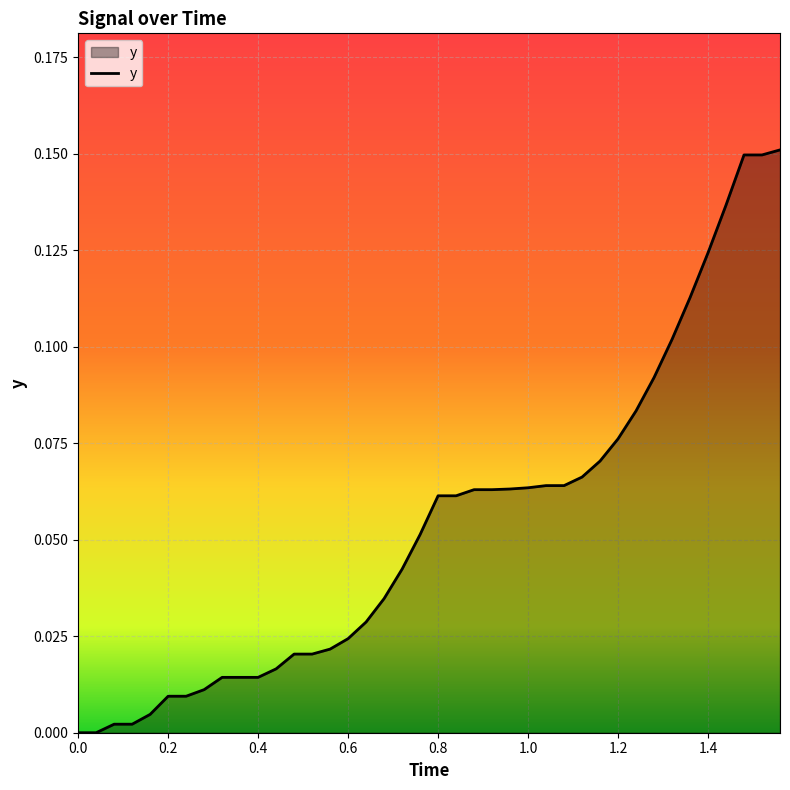

Reading right to left, what are all the values shown in this chart?

0.2	0.1	0.1	0.1	0.1	0.1	0.1	0.1	0.1	0.1	0.1	0.1	0.1	0.1	0.1	0.1	0.1	0.1	0.1	0.1	0.1	0.0	0.0	0.0	0.0	0.0	0.0	0.0	0.0	0.0	0.0	0.0	0.0	0.0	0.0	0.0	0.0	0.0	0.0	0.0